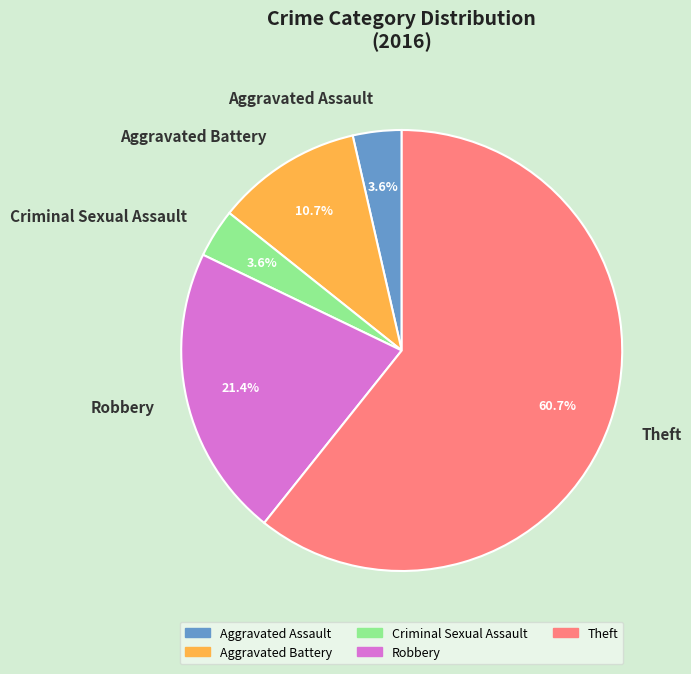

Is Theft the majority of the pie?

Yes